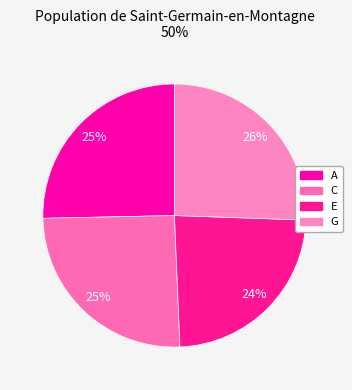

To the nearest percent, what is the difference between the largest and smallest slice percentages?

2%